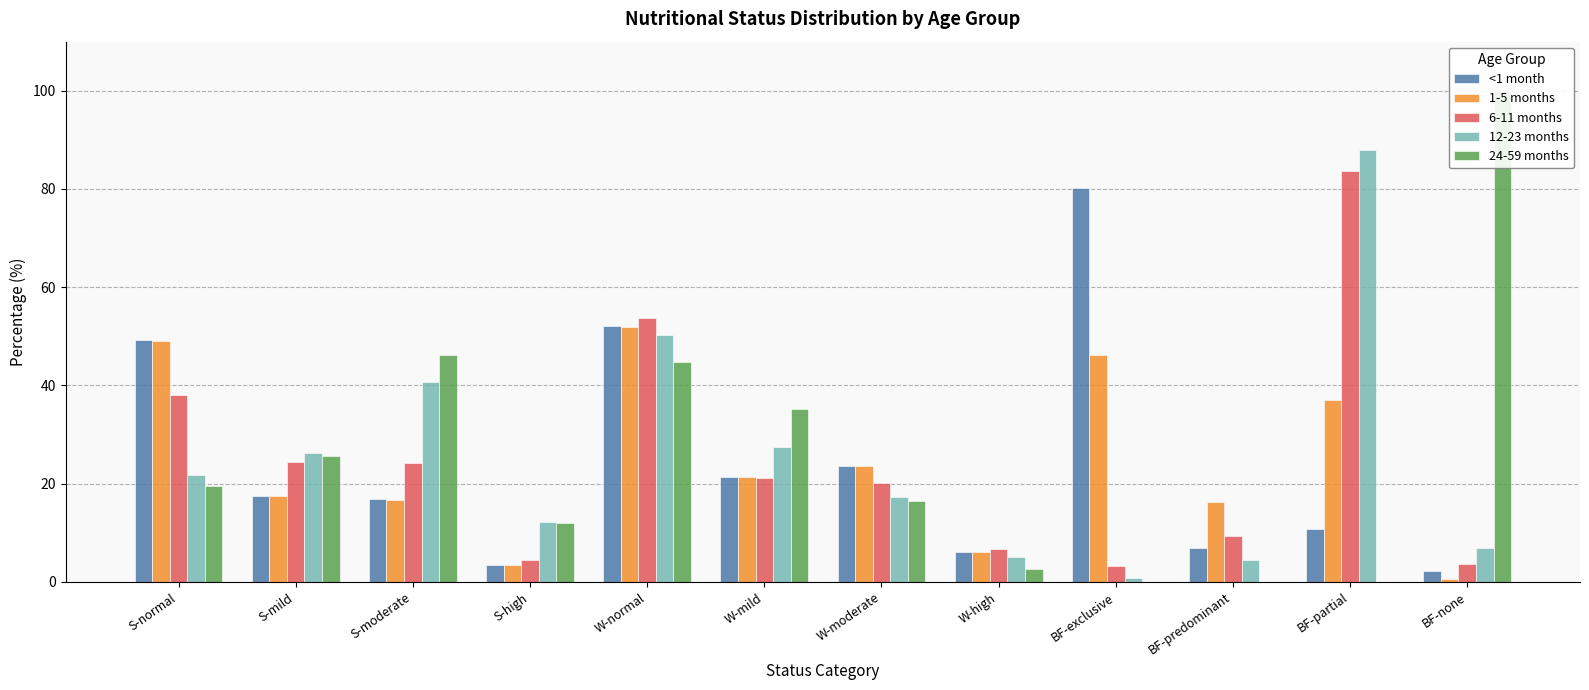

At which category is the sum across all series the highest?

W-normal